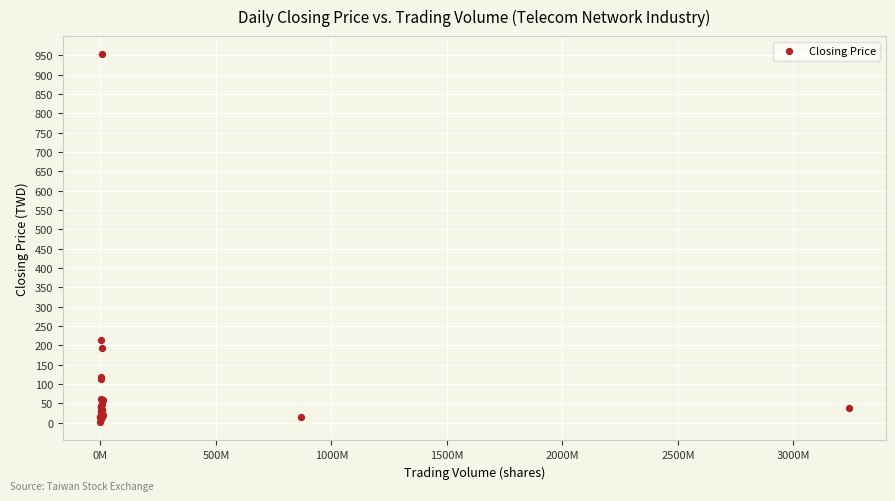

What Y value in the scatter plot is closest to 476?

215.0